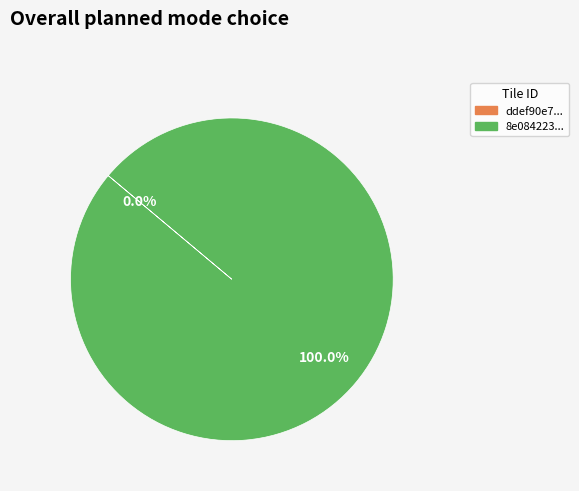

Which slice is the smallest?

ddef90e7-cc08-4e74-a97e-9e895a486606